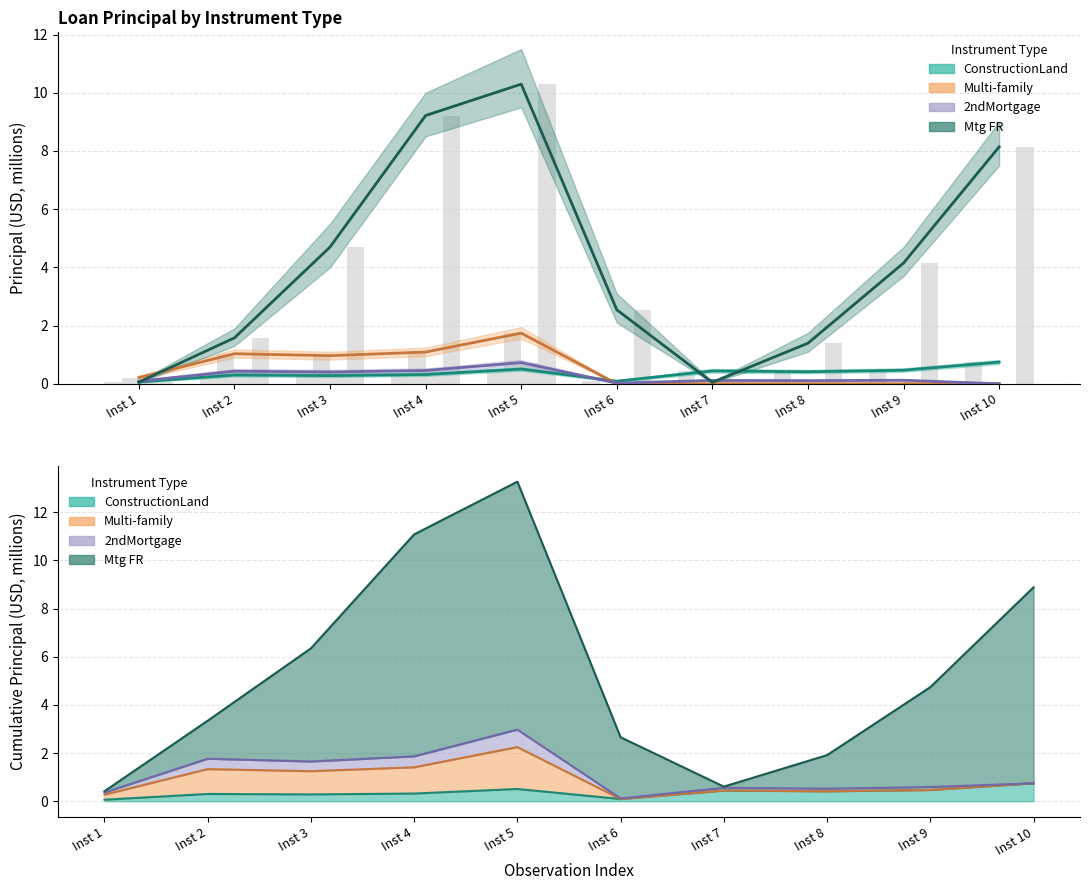

What is the value of the 2ndMortgage bar at the 9th from the left?

0.1